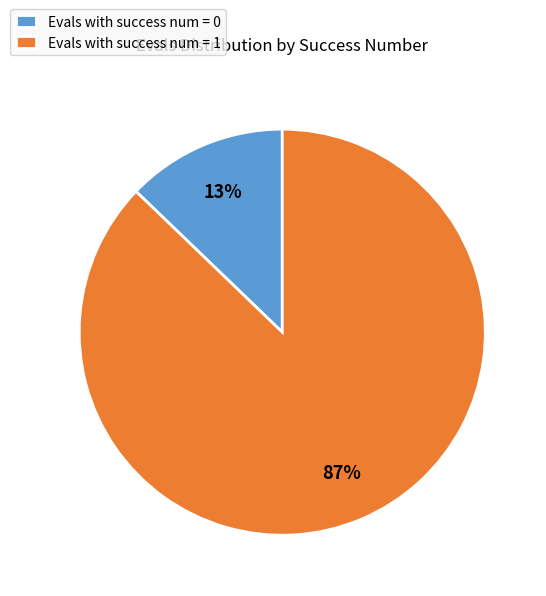

Is there any slice that represents more than half of the pie?

Yes